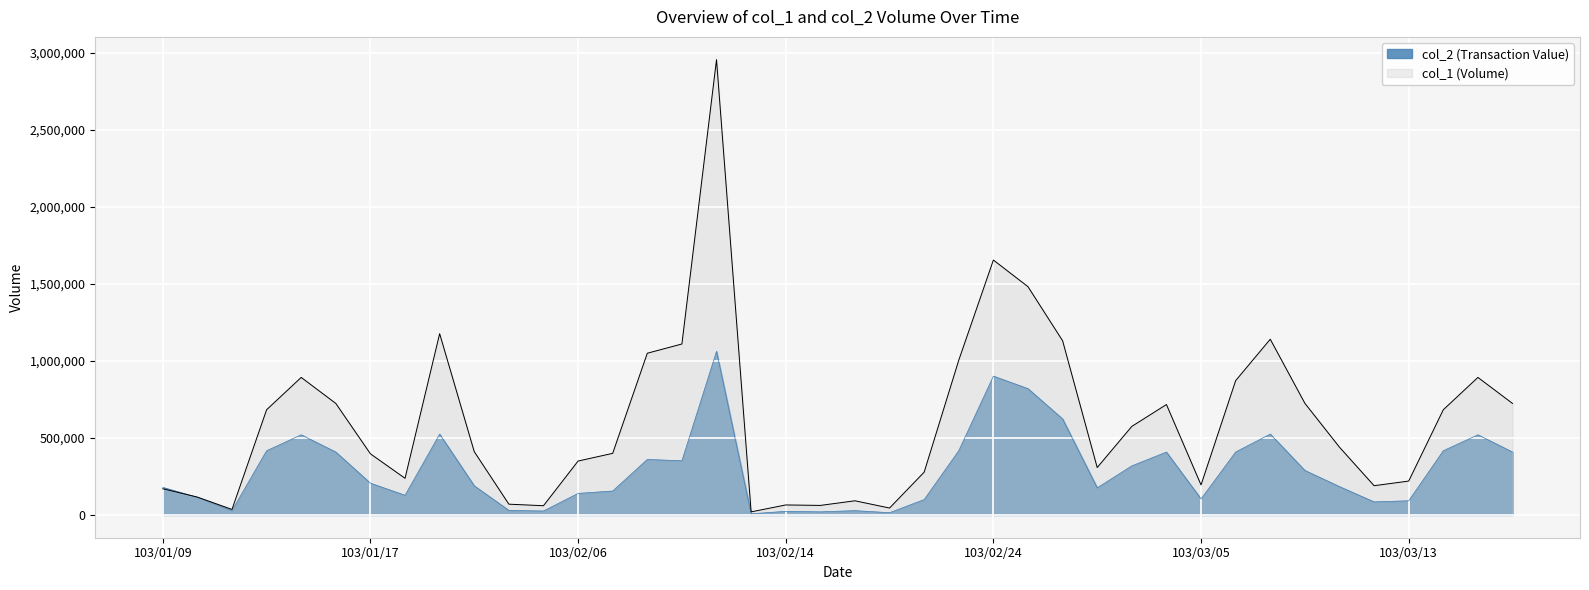

Which series has the largest range (max minus min)?

col_1 (Volume)